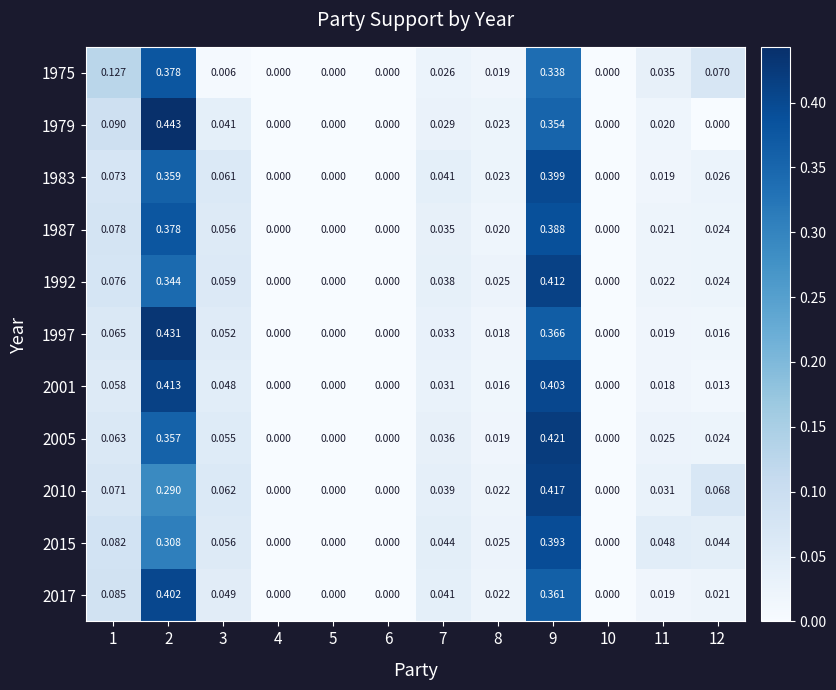

Is the value of 1975 at 6 greater than the value of 1992 at 1?

No